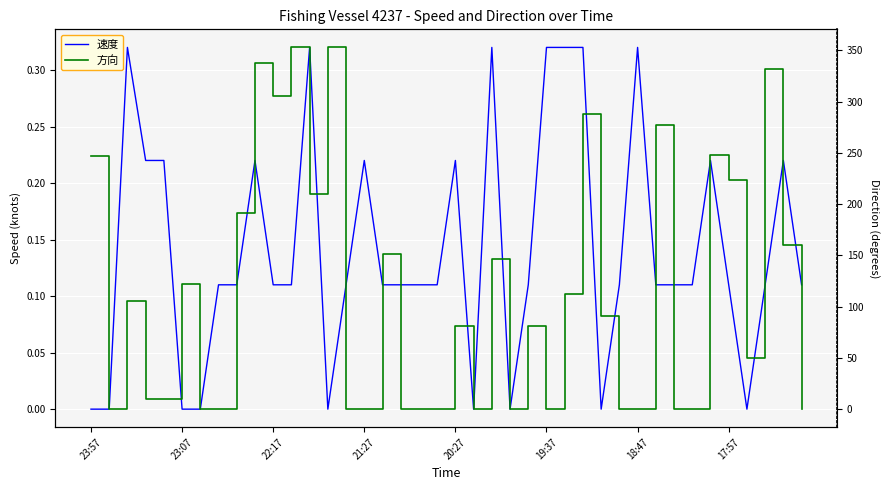

What position from the left is 8?

9